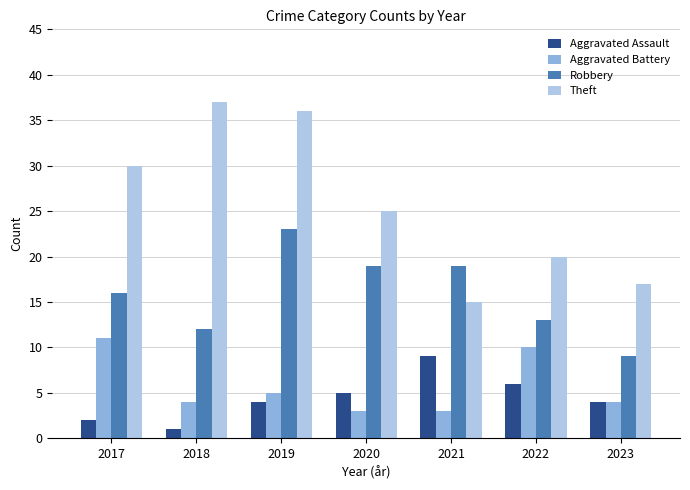

How many distinct data groups are displayed?

4